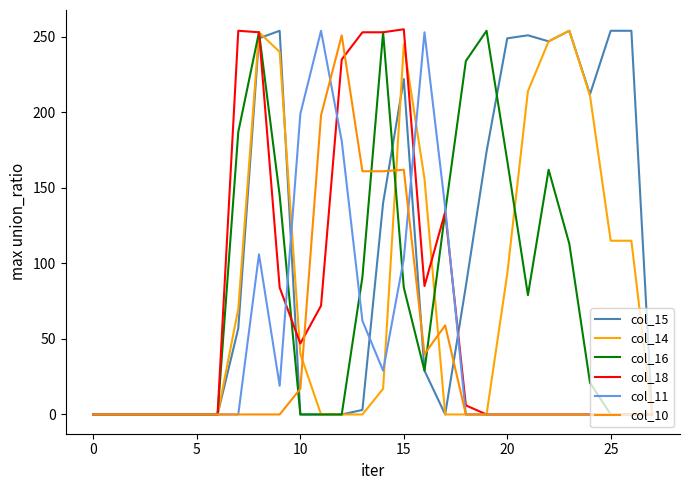

Does the chart display data point markers on the line(s)?

No